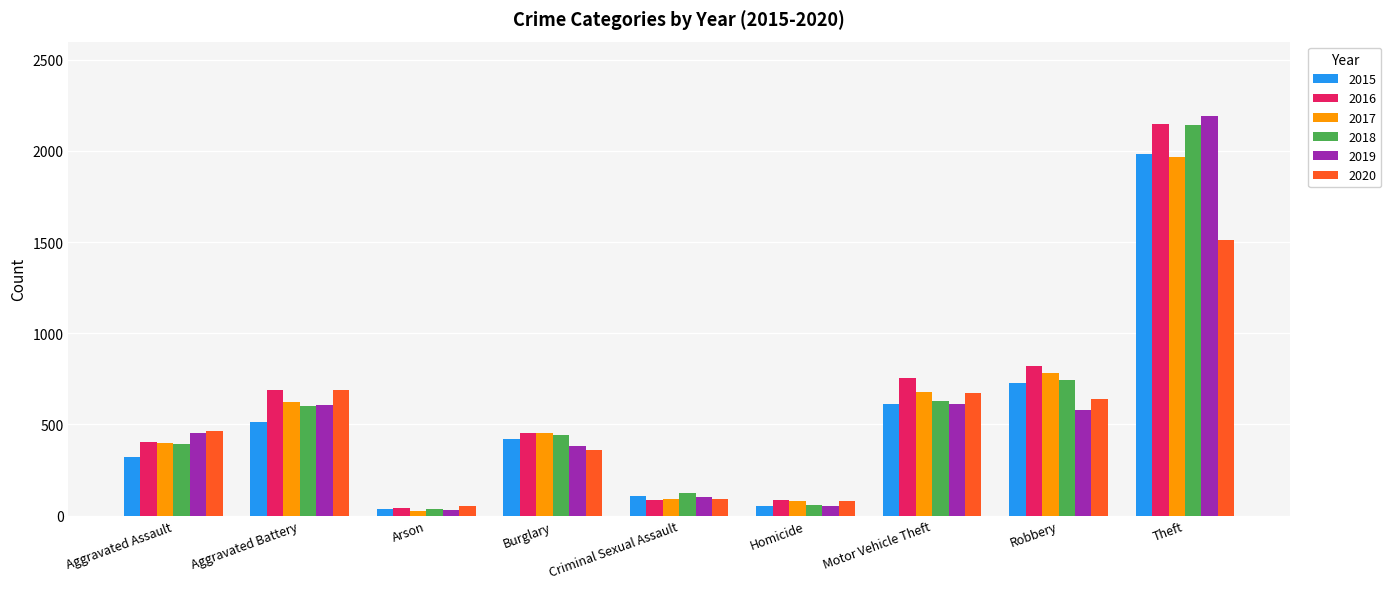

Where is 2015 nearest to the value 1008?

Robbery